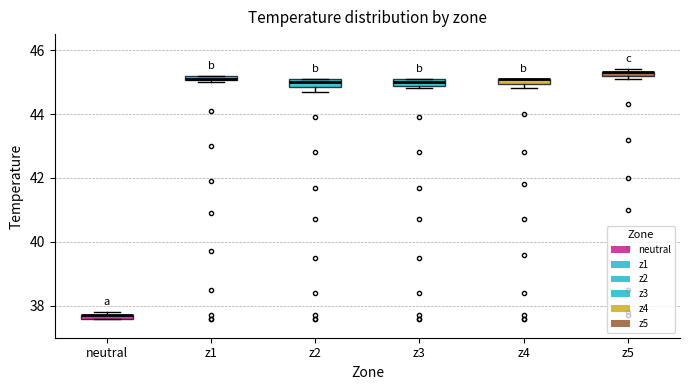

Where is the lower edge of the box for z5 on the y-axis? The values are not printed on the chart, so give them approximately, as read against the axis.

45.2